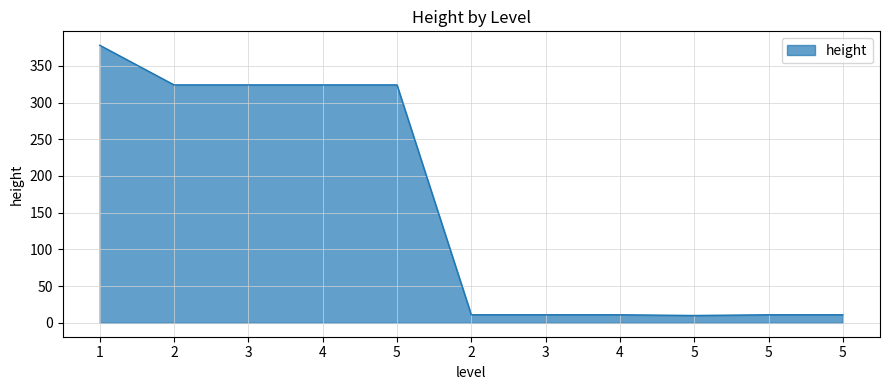

At which label does the data first exceed 11?

1